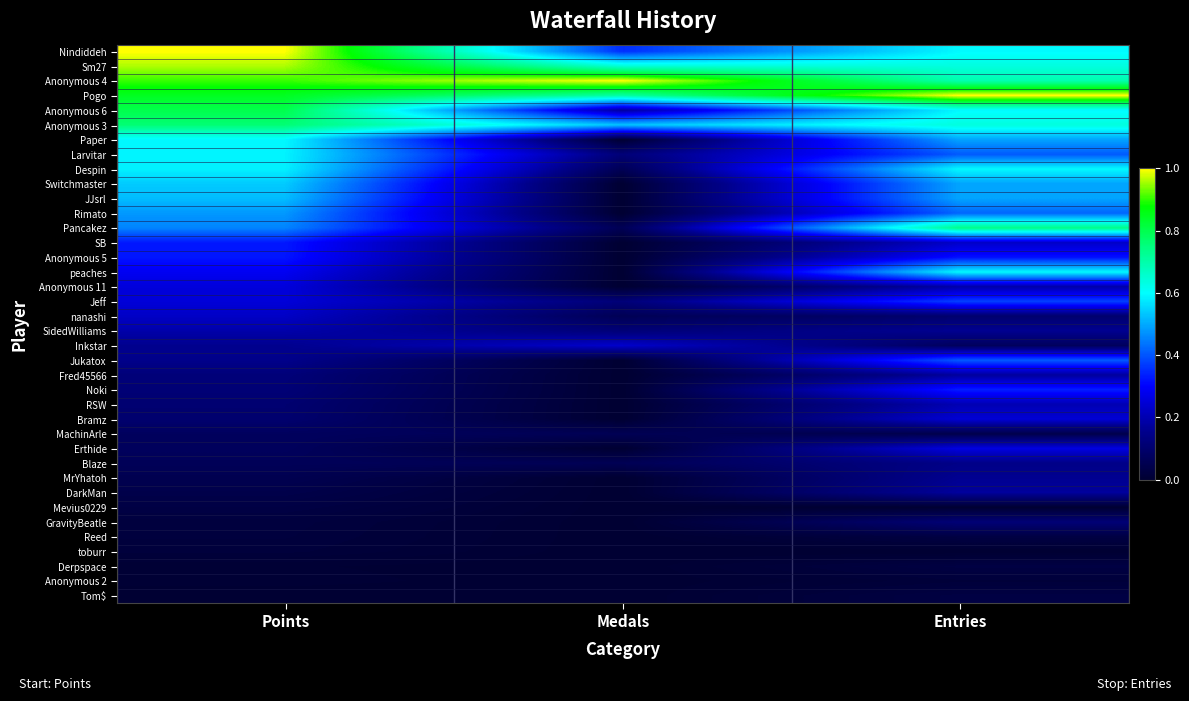

Rank the series at Entries from highest to lowest value.

Pogo, Pancakez, Anonymous 4, Sm27, Anonymous 3, Nindiddeh, Anonymous 6, Despin, peaches, Paper, Switchmaster, JJsrl, Rimato, Larvitar, Jukatox, Jeff, Noki, Anonymous 5, Erthide, Bramz, SB, RSW, Anonymous 11, Fred45566, DarkMan, SidedWilliams, MrYhatoh, Blaze, GravityBeatle, nanashi, Inkstar, MachinArle, Reed, Derpspace, Tom$, Anonymous 2, Mevius0229, toburr